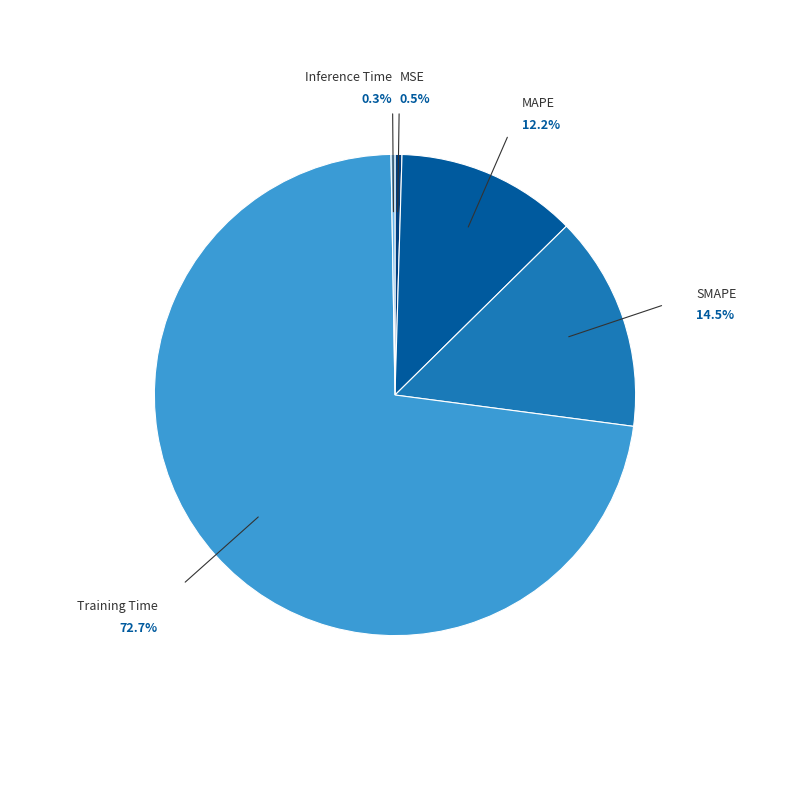

Approximately how many times larger is the value at MAPE compared to Training Time?

0.2